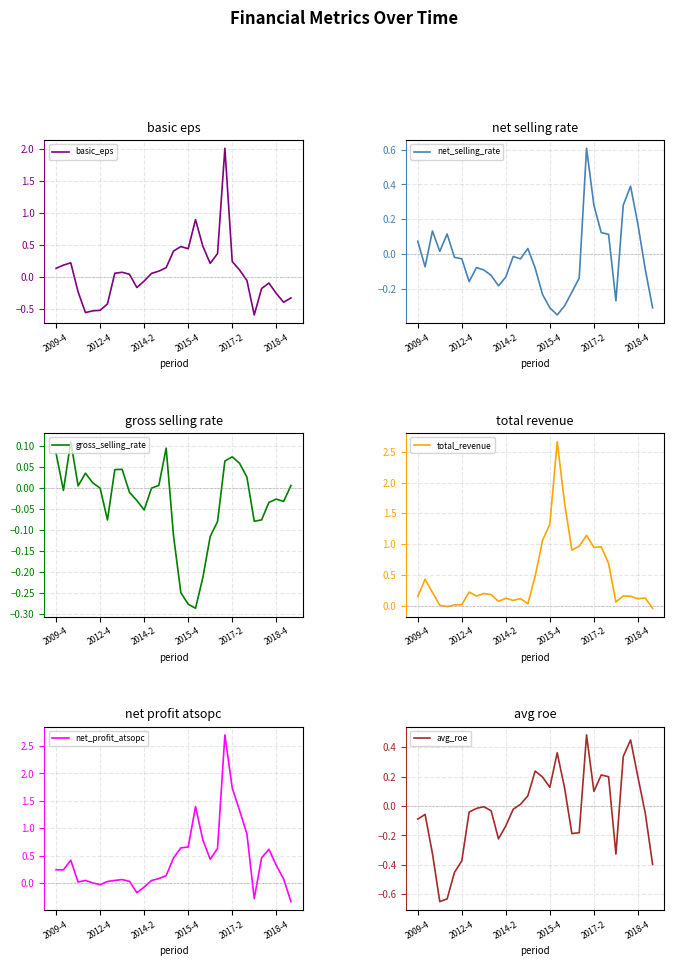

Where does the basic_eps series first go above 0?

2009-4